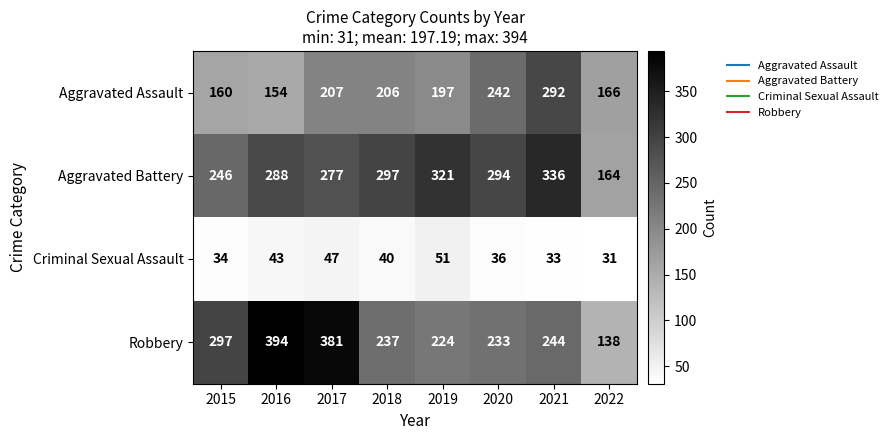

What is the average value of the Criminal Sexual Assault series?

39